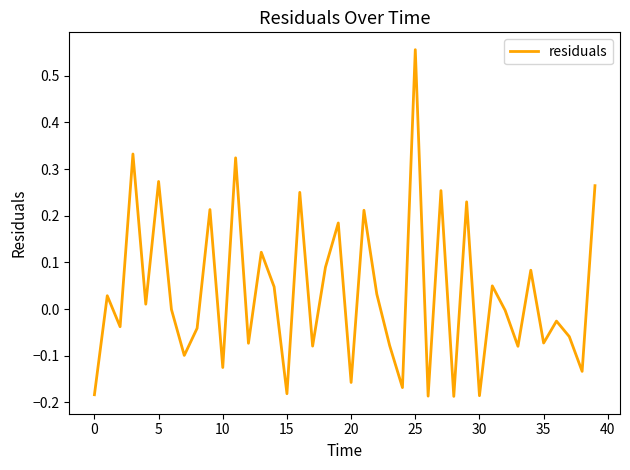

What is the difference between the maximum and minimum values?

0.7